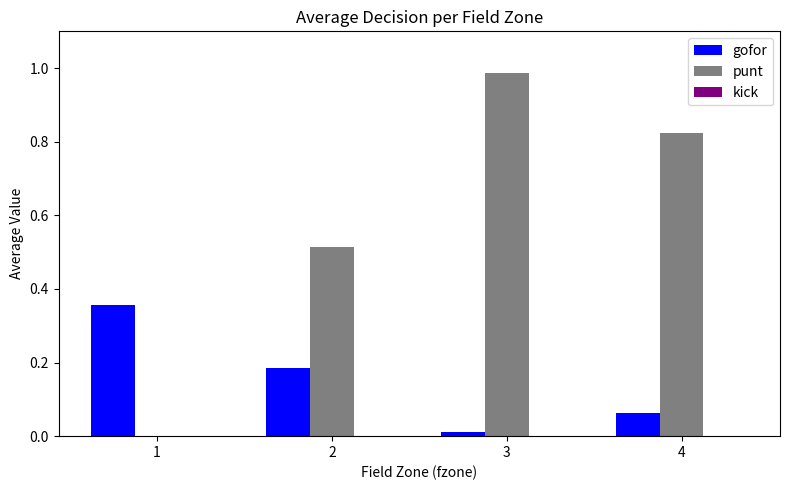

How many data points does each series have?

4